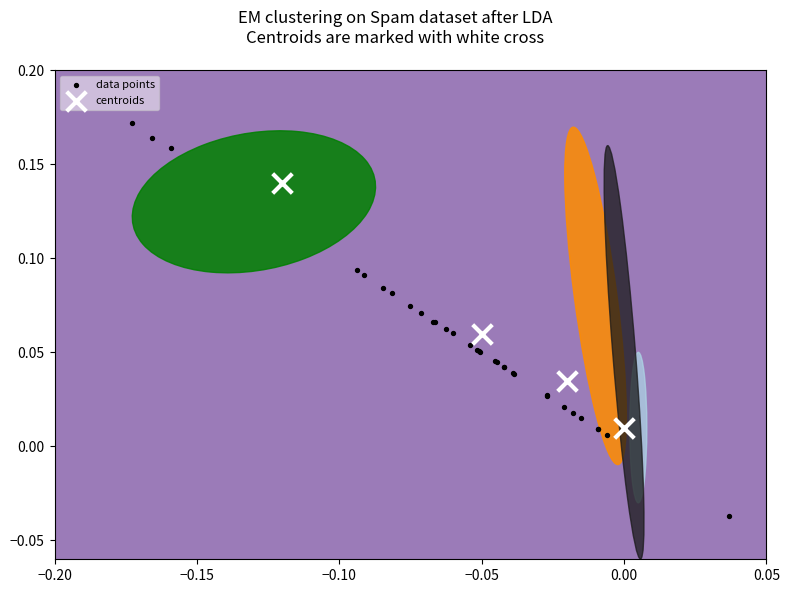

Which series has the largest Y range (max minus min)?

data points